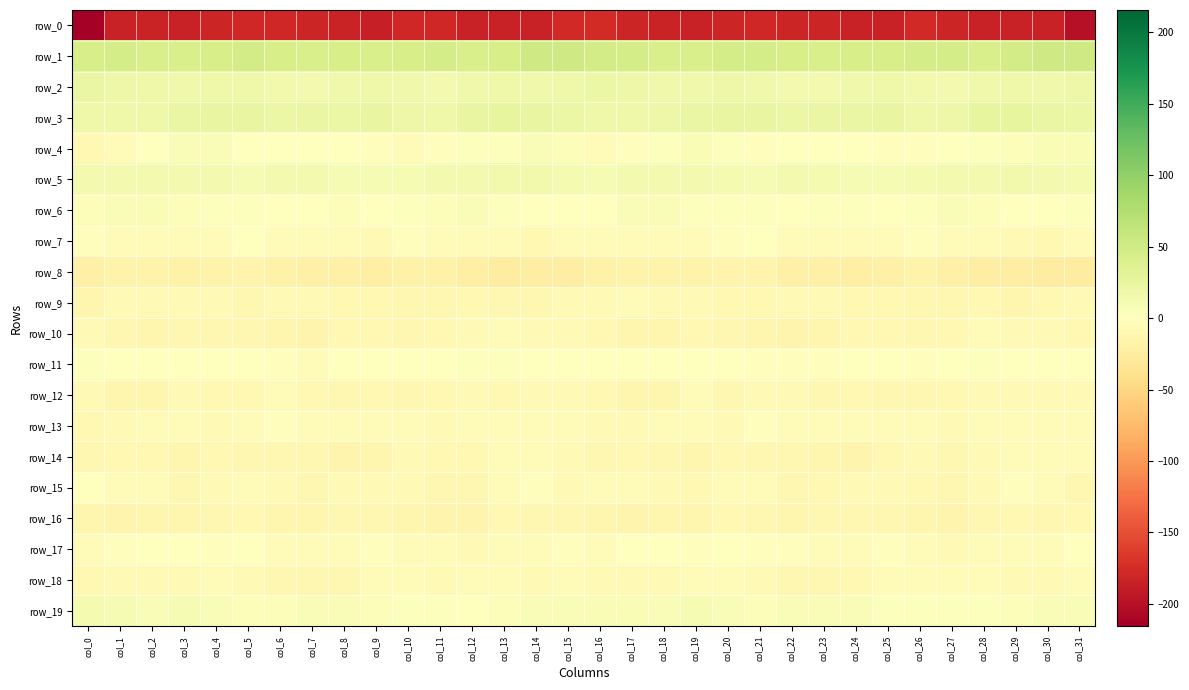

How many series are shown in this chart?

20